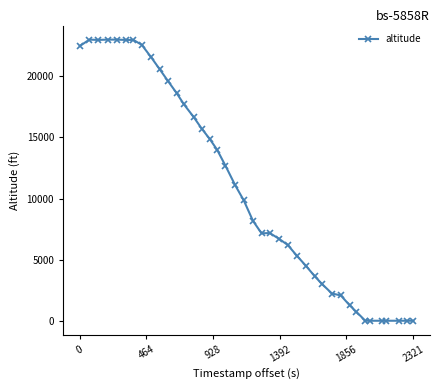

What is the greatest value displayed?

23000